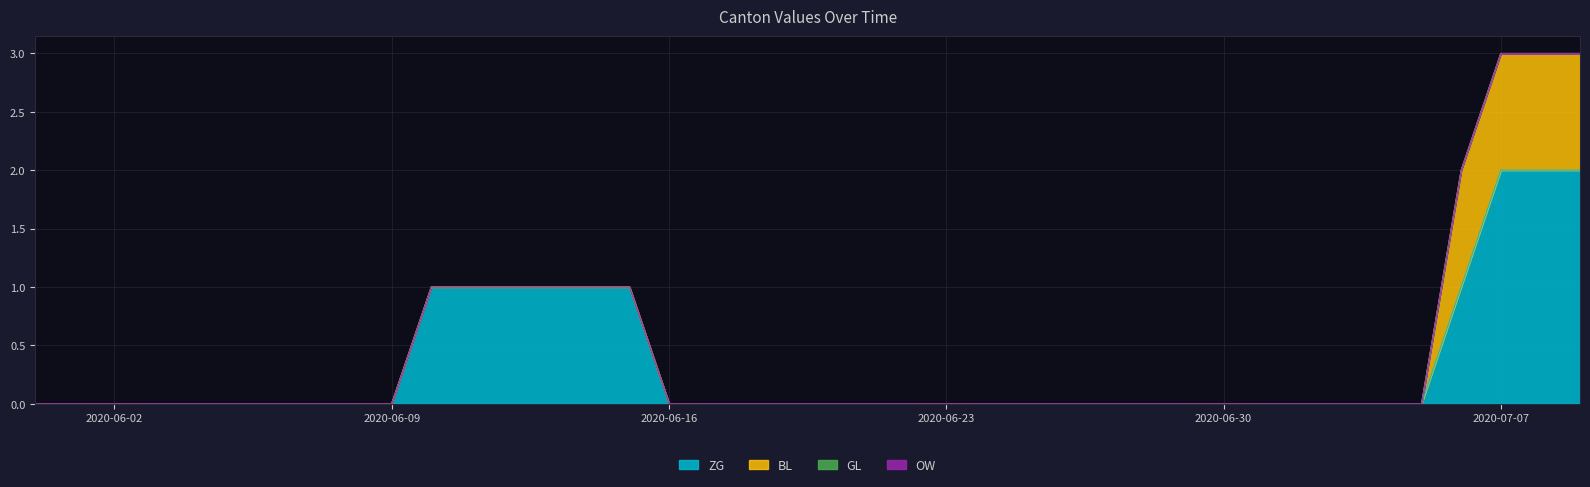

Reading left to right, what are all the values shown in this chart?

ZG: 2020-05-31=0	2020-06-01=0	2020-06-02=0	2020-06-03=0	2020-06-04=0	2020-06-05=0	2020-06-06=0	2020-06-07=0	2020-06-08=0	2020-06-09=0	2020-06-10=1	2020-06-11=1	2020-06-12=1	2020-06-13=1	2020-06-14=1	2020-06-15=1	2020-06-16=0	2020-06-17=0	2020-06-18=0	2020-06-19=0	2020-06-20=0	2020-06-21=0	2020-06-22=0	2020-06-23=0	2020-06-24=0	2020-06-25=0	2020-06-26=0	2020-06-27=0	2020-06-28=0	2020-06-29=0	2020-06-30=0	2020-07-01=0	2020-07-02=0	2020-07-03=0	2020-07-04=0	2020-07-05=0	2020-07-06=1	2020-07-07=2	2020-07-08=2	2020-07-09=2
BL: 2020-05-31=0	2020-06-01=0	2020-06-02=0	2020-06-03=0	2020-06-04=0	2020-06-05=0	2020-06-06=0	2020-06-07=0	2020-06-08=0	2020-06-09=0	2020-06-10=0	2020-06-11=0	2020-06-12=0	2020-06-13=0	2020-06-14=0	2020-06-15=0	2020-06-16=0	2020-06-17=0	2020-06-18=0	2020-06-19=0	2020-06-20=0	2020-06-21=0	2020-06-22=0	2020-06-23=0	2020-06-24=0	2020-06-25=0	2020-06-26=0	2020-06-27=0	2020-06-28=0	2020-06-29=0	2020-06-30=0	2020-07-01=0	2020-07-02=0	2020-07-03=0	2020-07-04=0	2020-07-05=0	2020-07-06=1	2020-07-07=1	2020-07-08=1	2020-07-09=1
GL: 2020-05-31=0	2020-06-01=0	2020-06-02=0	2020-06-03=0	2020-06-04=0	2020-06-05=0	2020-06-06=0	2020-06-07=0	2020-06-08=0	2020-06-09=0	2020-06-10=0	2020-06-11=0	2020-06-12=0	2020-06-13=0	2020-06-14=0	2020-06-15=0	2020-06-16=0	2020-06-17=0	2020-06-18=0	2020-06-19=0	2020-06-20=0	2020-06-21=0	2020-06-22=0	2020-06-23=0	2020-06-24=0	2020-06-25=0	2020-06-26=0	2020-06-27=0	2020-06-28=0	2020-06-29=0	2020-06-30=0	2020-07-01=0	2020-07-02=0	2020-07-03=0	2020-07-04=0	2020-07-05=0	2020-07-06=0	2020-07-07=0	2020-07-08=0	2020-07-09=0
OW: 2020-05-31=0	2020-06-01=0	2020-06-02=0	2020-06-03=0	2020-06-04=0	2020-06-05=0	2020-06-06=0	2020-06-07=0	2020-06-08=0	2020-06-09=0	2020-06-10=0	2020-06-11=0	2020-06-12=0	2020-06-13=0	2020-06-14=0	2020-06-15=0	2020-06-16=0	2020-06-17=0	2020-06-18=0	2020-06-19=0	2020-06-20=0	2020-06-21=0	2020-06-22=0	2020-06-23=0	2020-06-24=0	2020-06-25=0	2020-06-26=0	2020-06-27=0	2020-06-28=0	2020-06-29=0	2020-06-30=0	2020-07-01=0	2020-07-02=0	2020-07-03=0	2020-07-04=0	2020-07-05=0	2020-07-06=0	2020-07-07=0	2020-07-08=0	2020-07-09=0